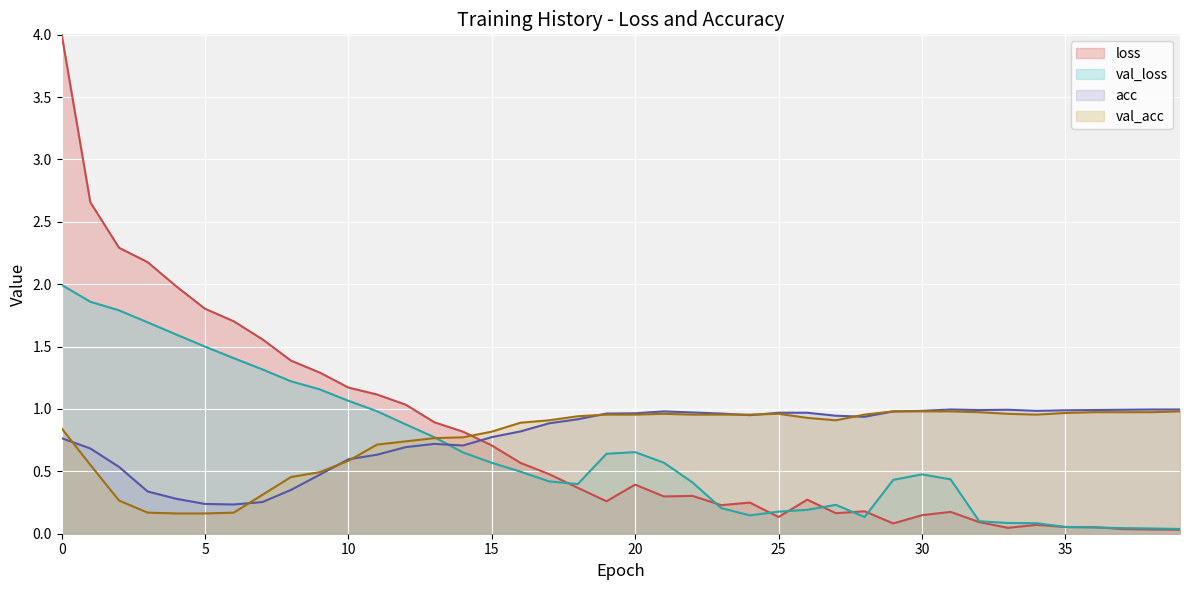

How many interior local peaks does the acc series have?

4